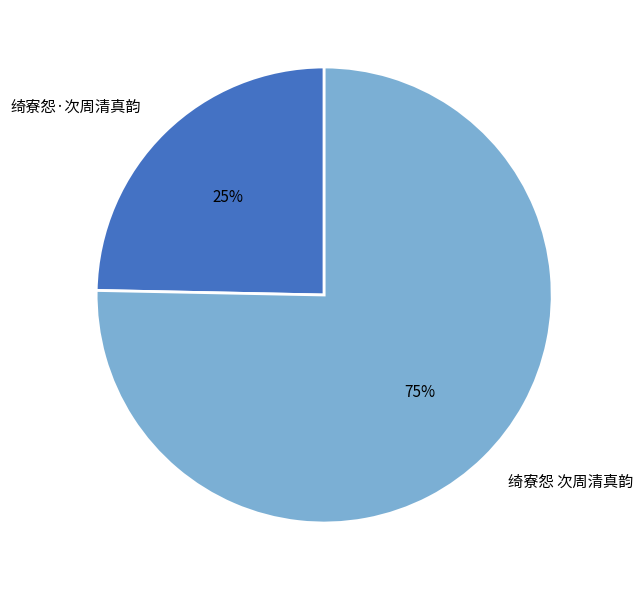

Do 绮寮怨 次周清真韵 and 绮寮怨·次周清真韵 together represent more than half of the pie?

Yes